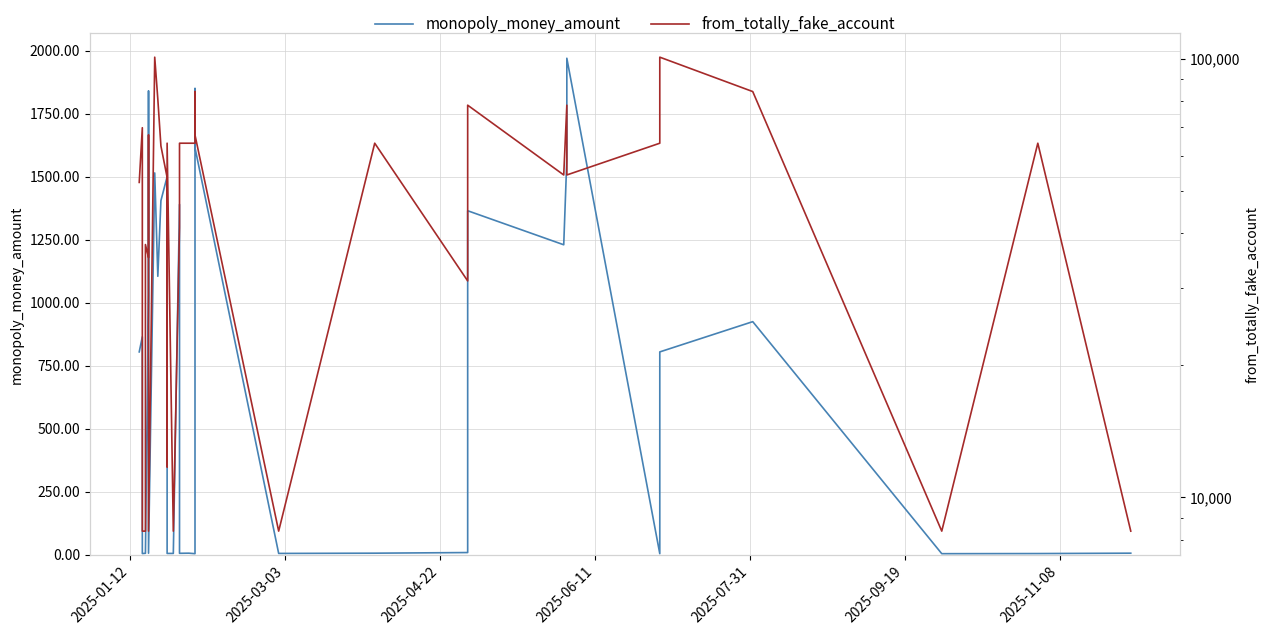

How many lines are shown in the chart?

2